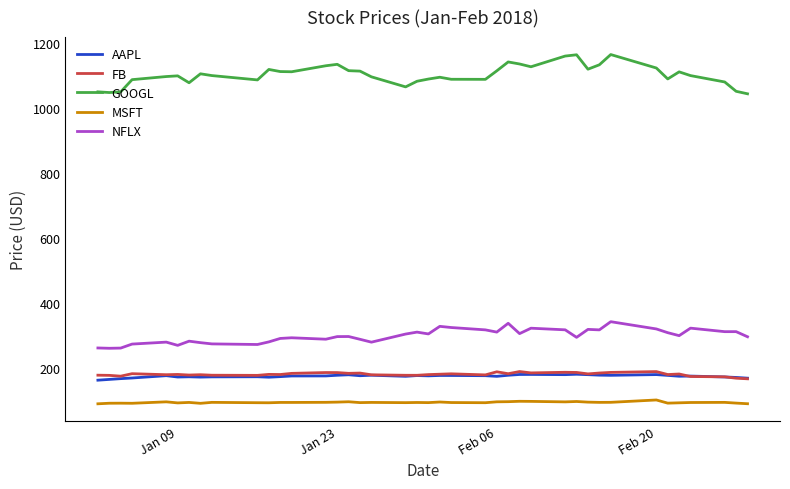

What is the greatest value displayed?

1164.5